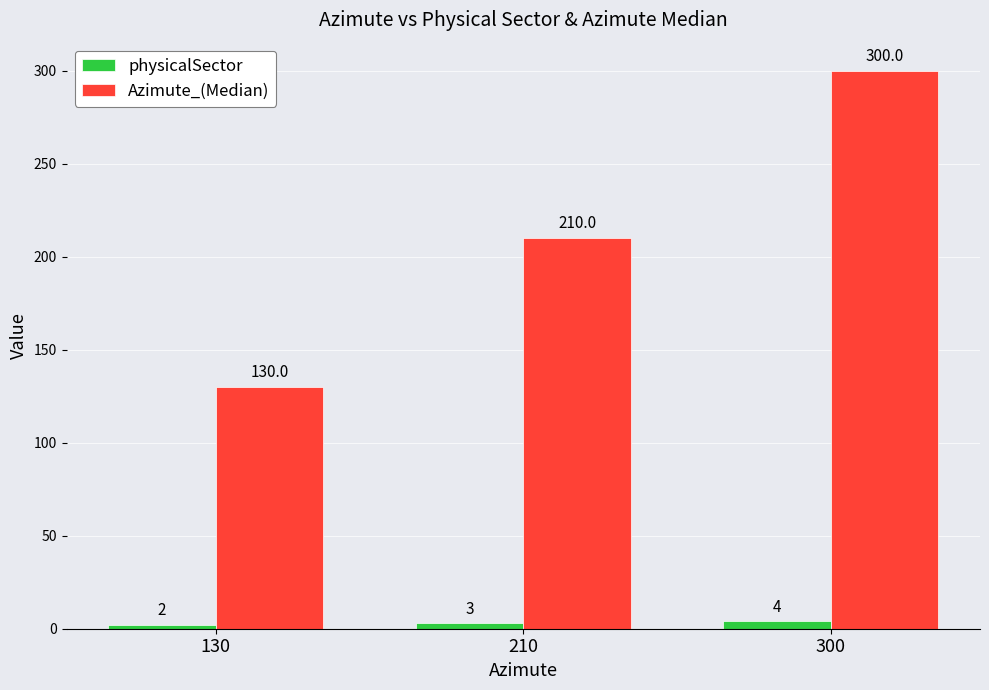

How many categories are shown in the chart?

3